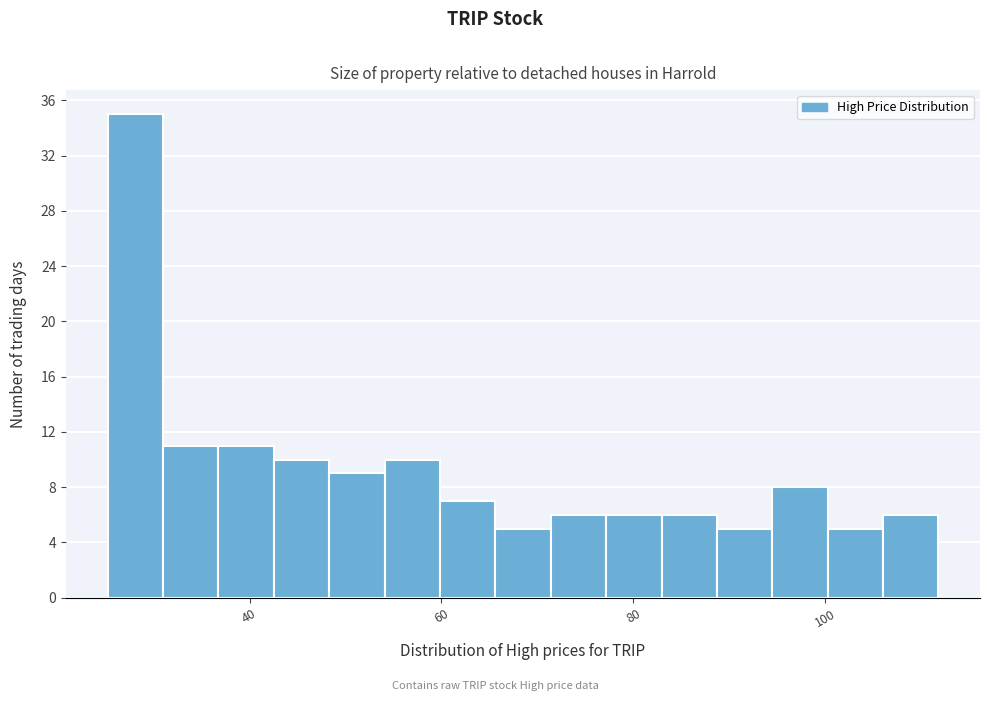

Around what value on the x-axis is the tallest bar? Give the approximate position of its centre, as read against the axis.

28